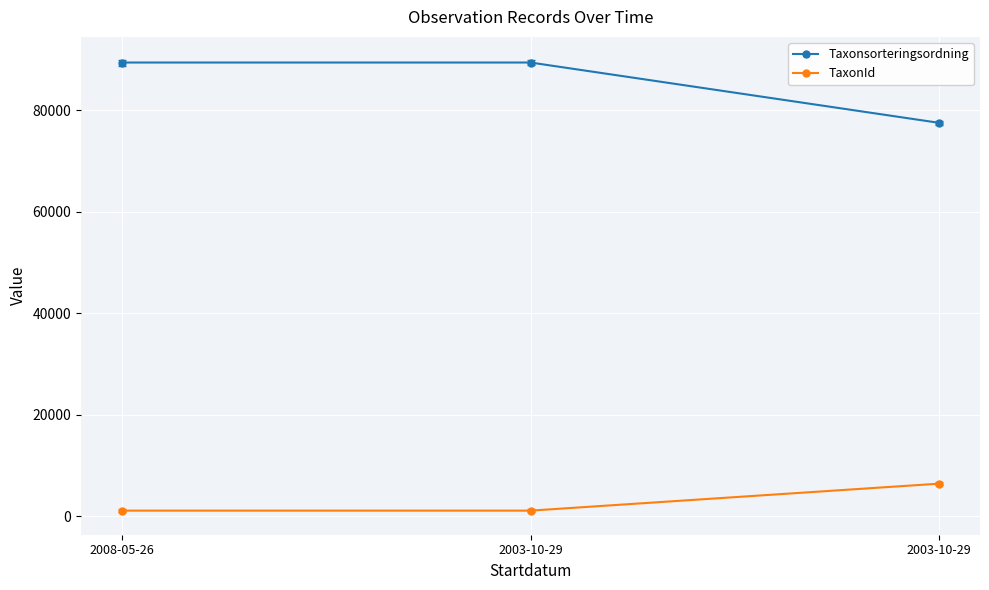

Rank the series by their average value, from lowest to highest.

TaxonId, Taxonsorteringsordning